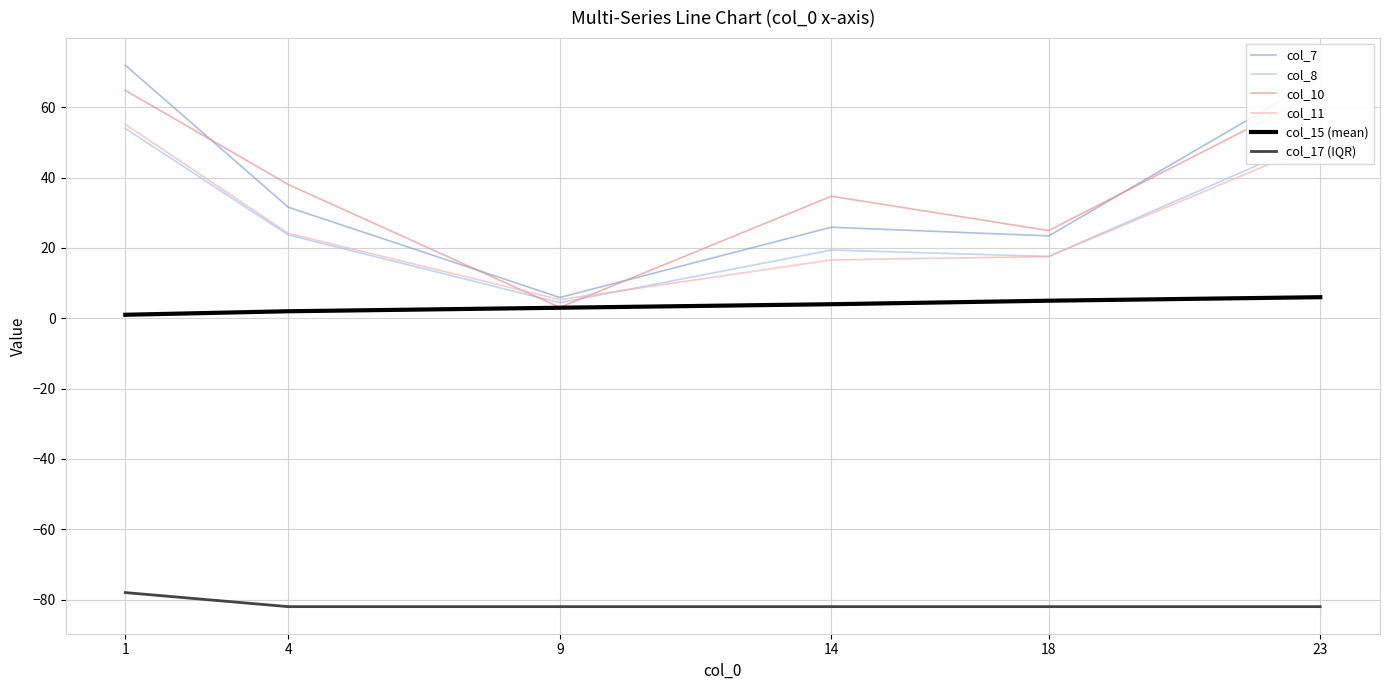

How many lines are shown in the chart?

6